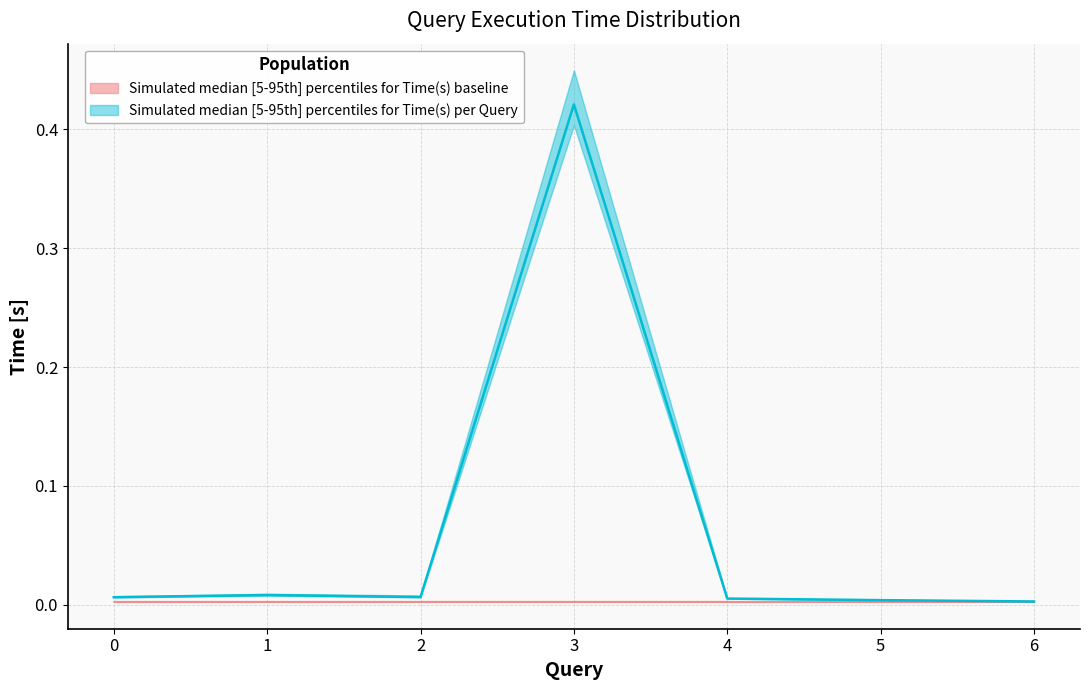

What is the highest value of the p5_time series?

0.4